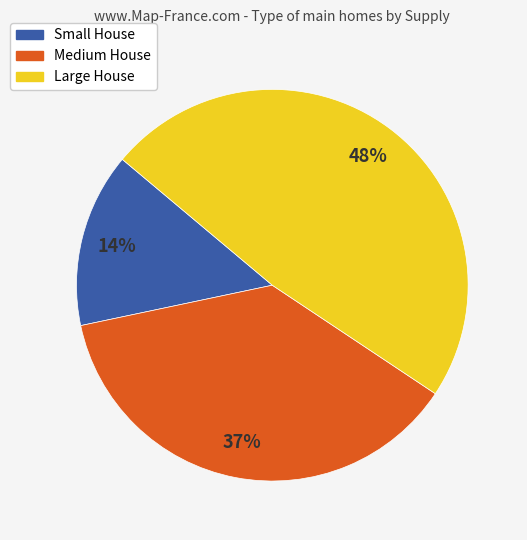

To the nearest percent, what portion does Large House represent?

48%